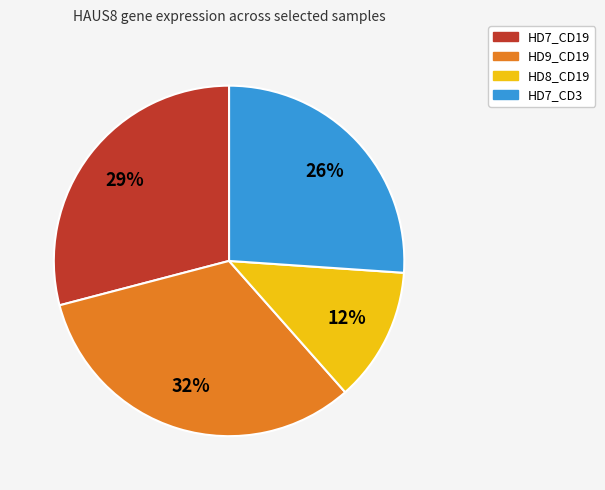

Rank the categories by value from highest to lowest.

HD9_CD19, HD7_CD19, HD7_CD3, HD8_CD19